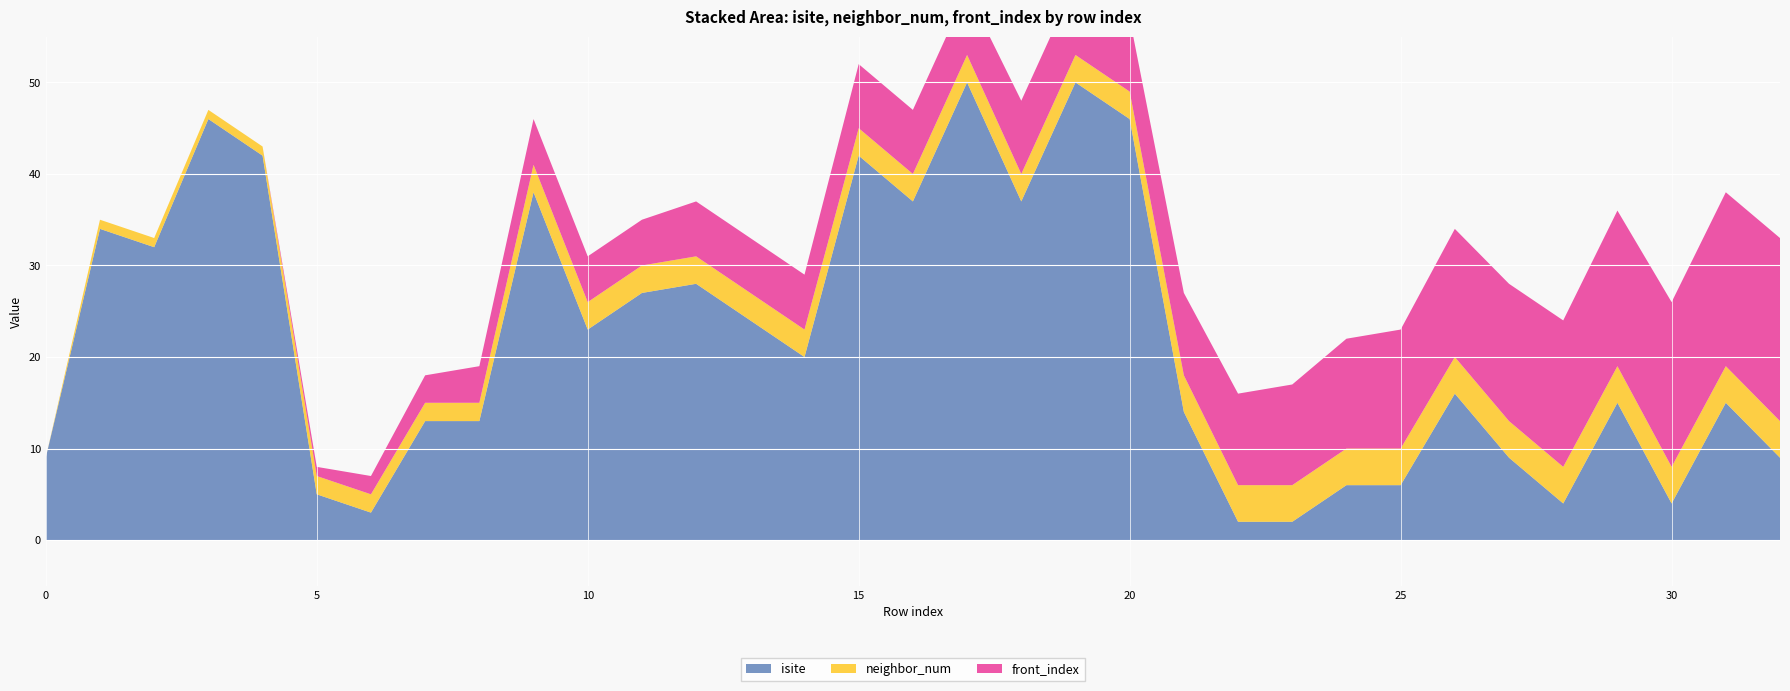

Reading left to right, extract all data points from this chart.

isite: 9	34	32	46	42	5	3	13	13	38	23	27	28	24	20	42	37	50	37	50	46	14	2	2	6	6	16	9	4	15	4	15	9
neighbor_num: 0	1	1	1	1	2	2	2	2	3	3	3	3	3	3	3	3	3	3	3	3	4	4	4	4	4	4	4	4	4	4	4	4
front_index: 0	0	0	0	0	1	2	3	4	5	5	5	6	6	6	7	7	7	8	8	8	9	10	11	12	13	14	15	16	17	18	19	20